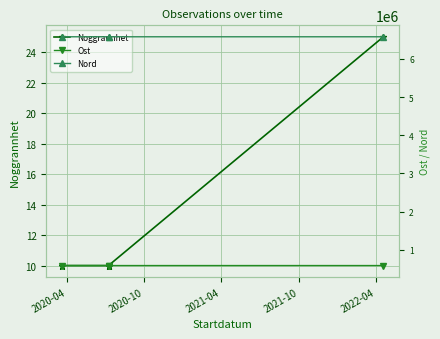

True or false: Nord and Noggrannhet cross at least once.

False